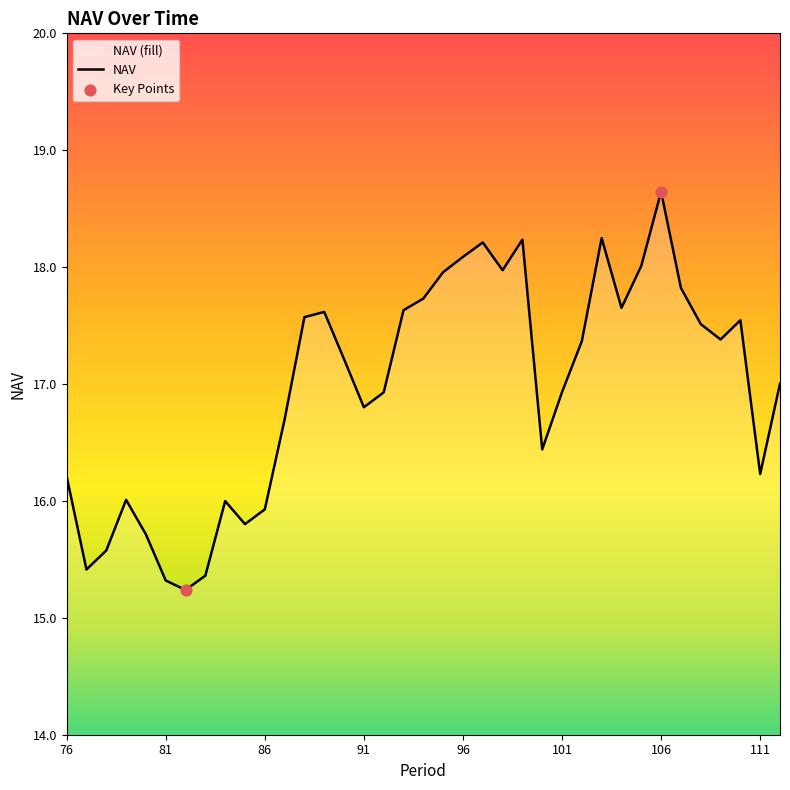

What is the change in value from 81 to 92?

+1.6